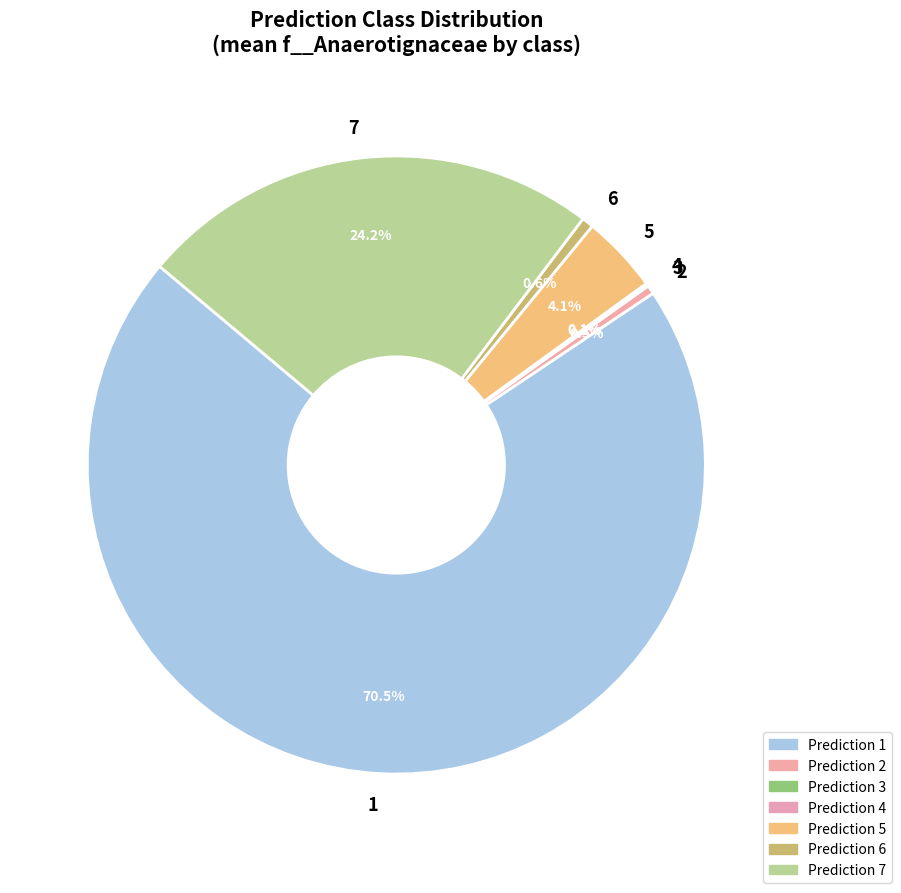

Between 5 and 6, which is larger?

5